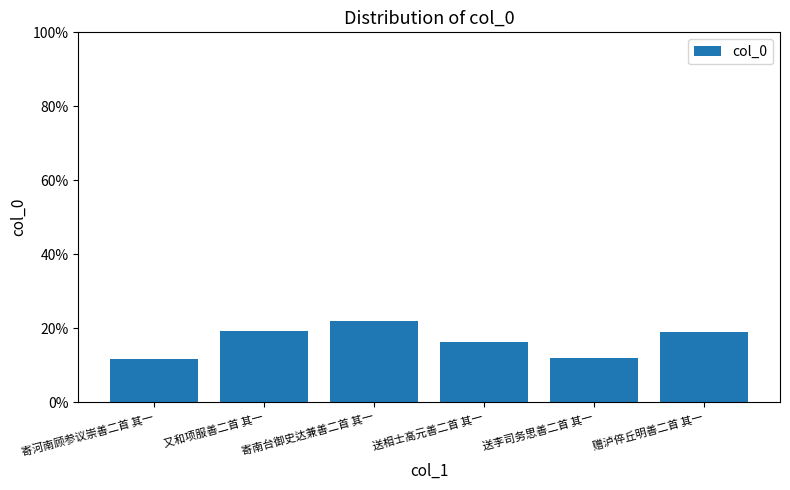

What is the sum of all values?

100.0